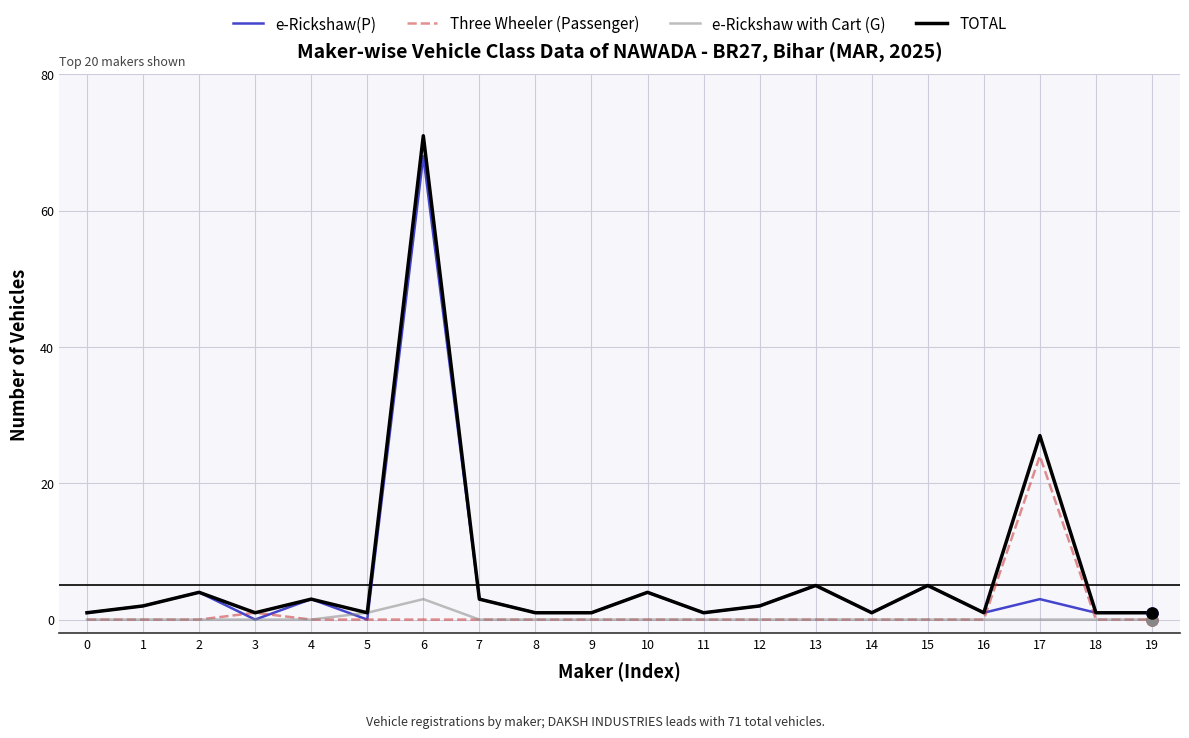

Is the value of e-Rickshaw(P) at 10 greater than the value of e-Rickshaw with Cart (G) at 16?

Yes